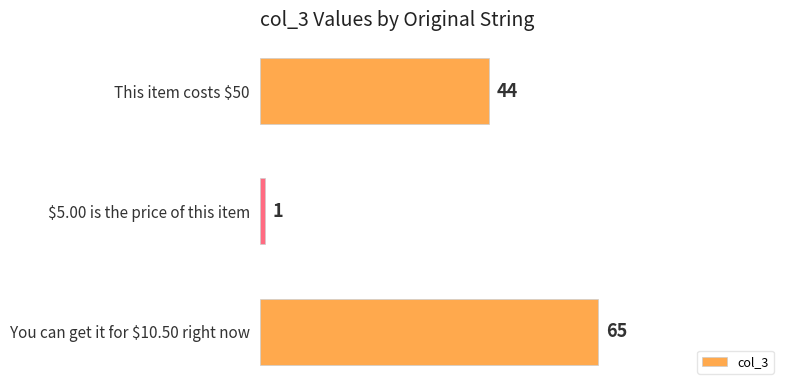

The chart shows a value of 65 at You can get it for $10.50 right now. True or false?

True